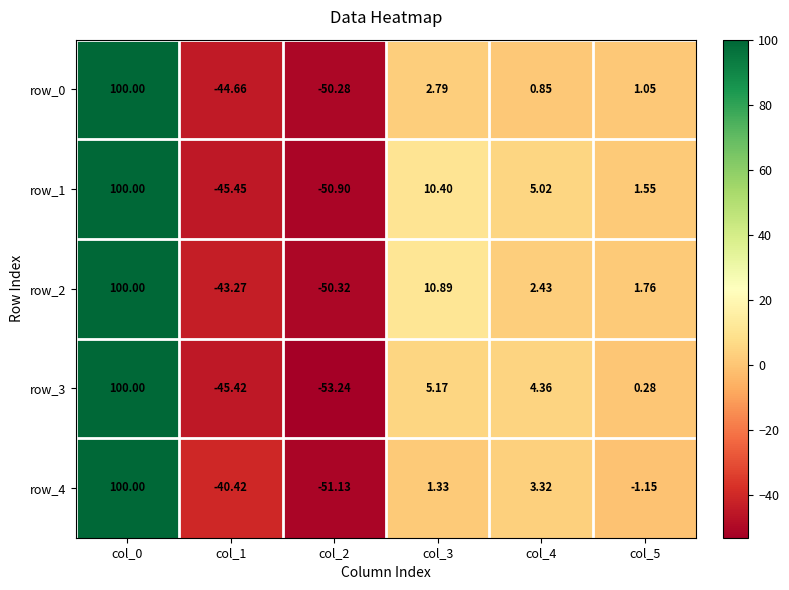

Which series changed the most between col_2 and col_4?

row_3